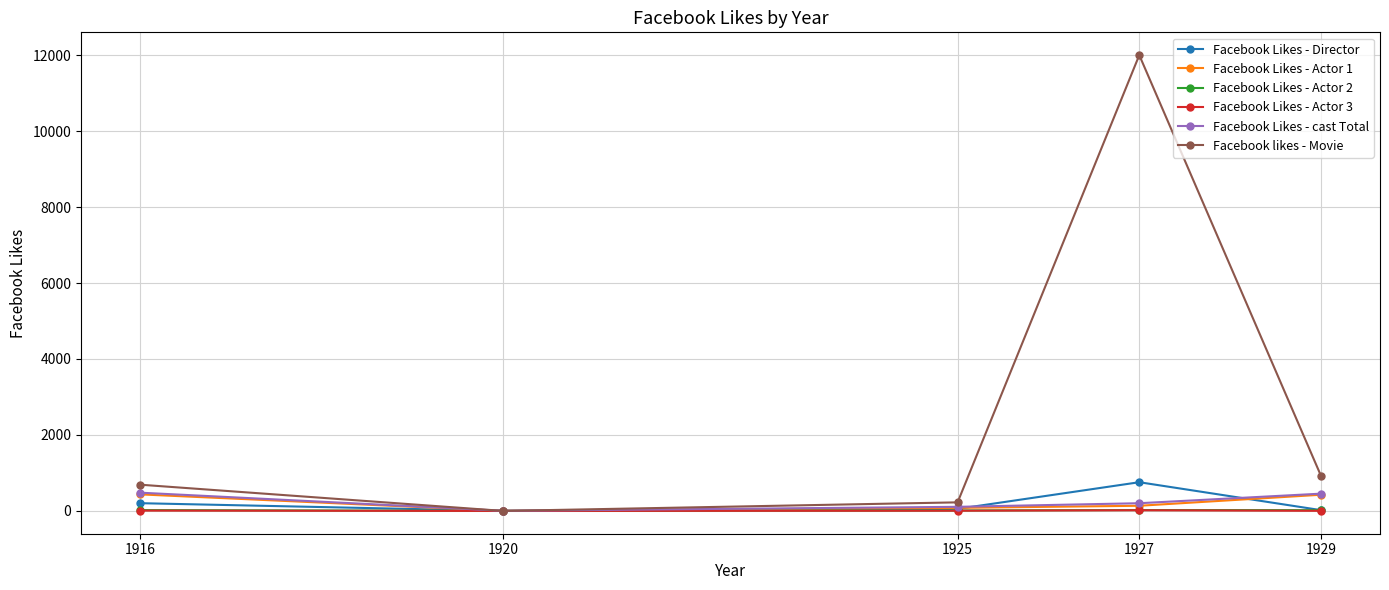

How many values in the Facebook Likes - Director series are below 54?

2